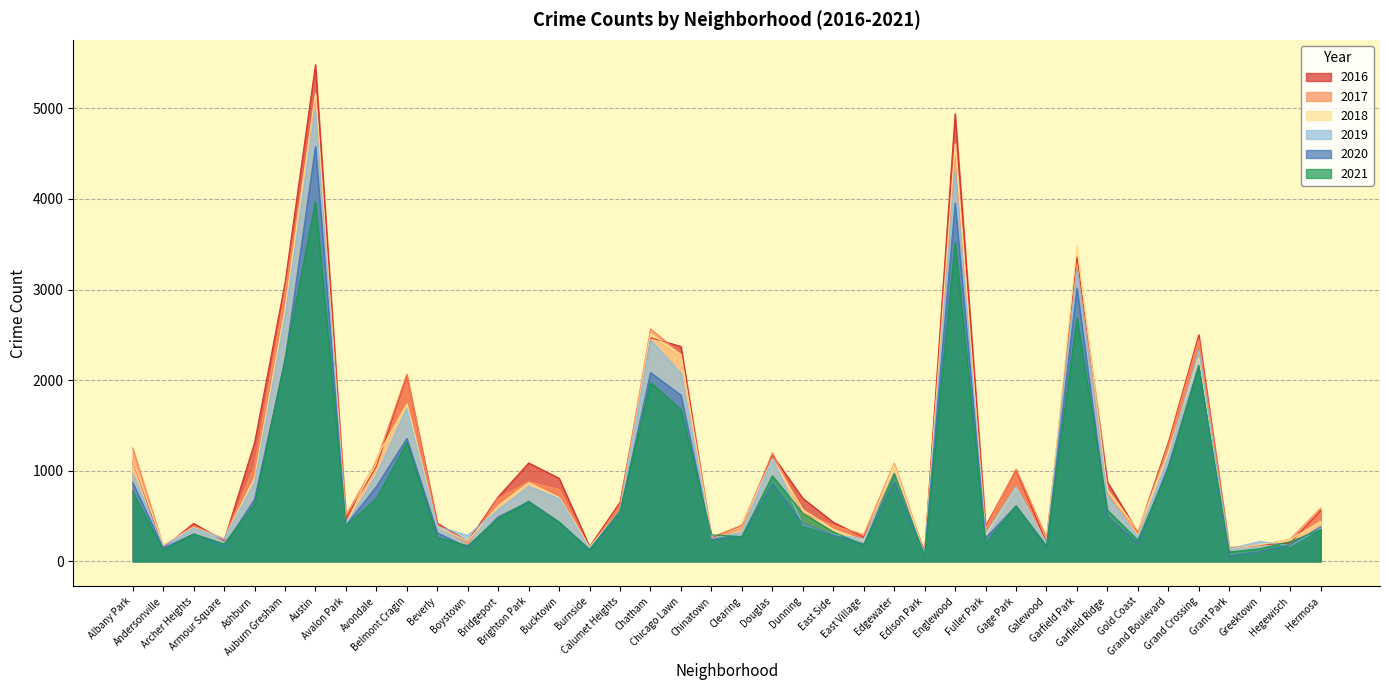

The value of 2017 at Grand Boulevard is 1281. True or false?

True